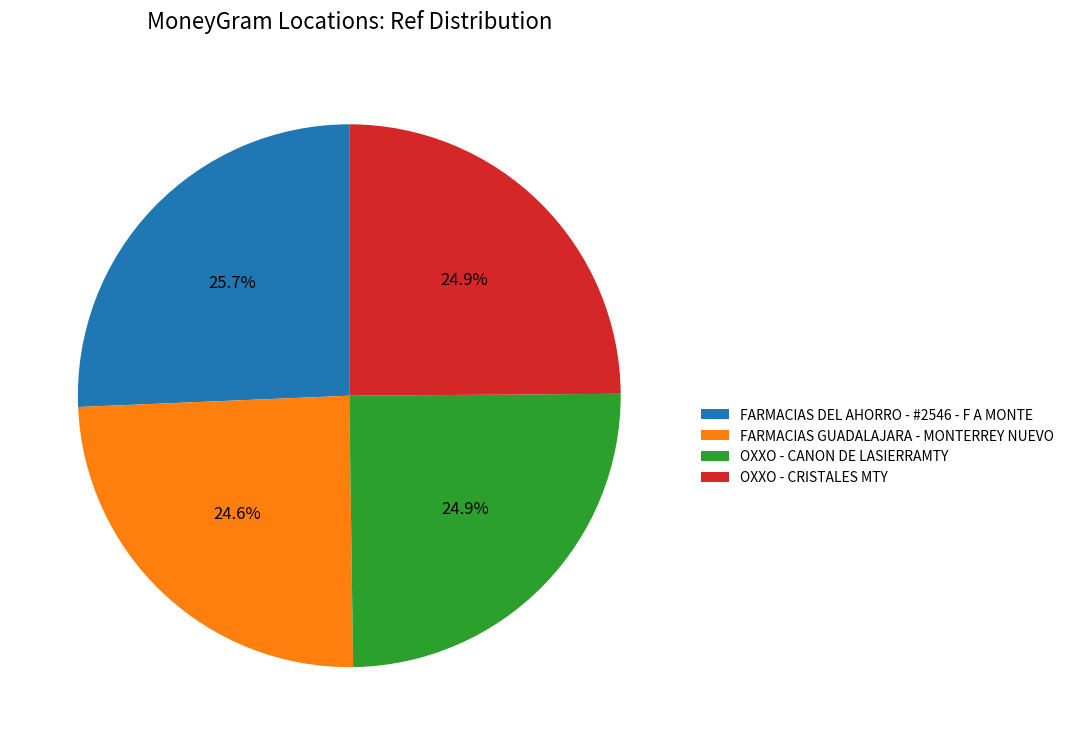

Is there any slice that represents more than half of the pie?

No